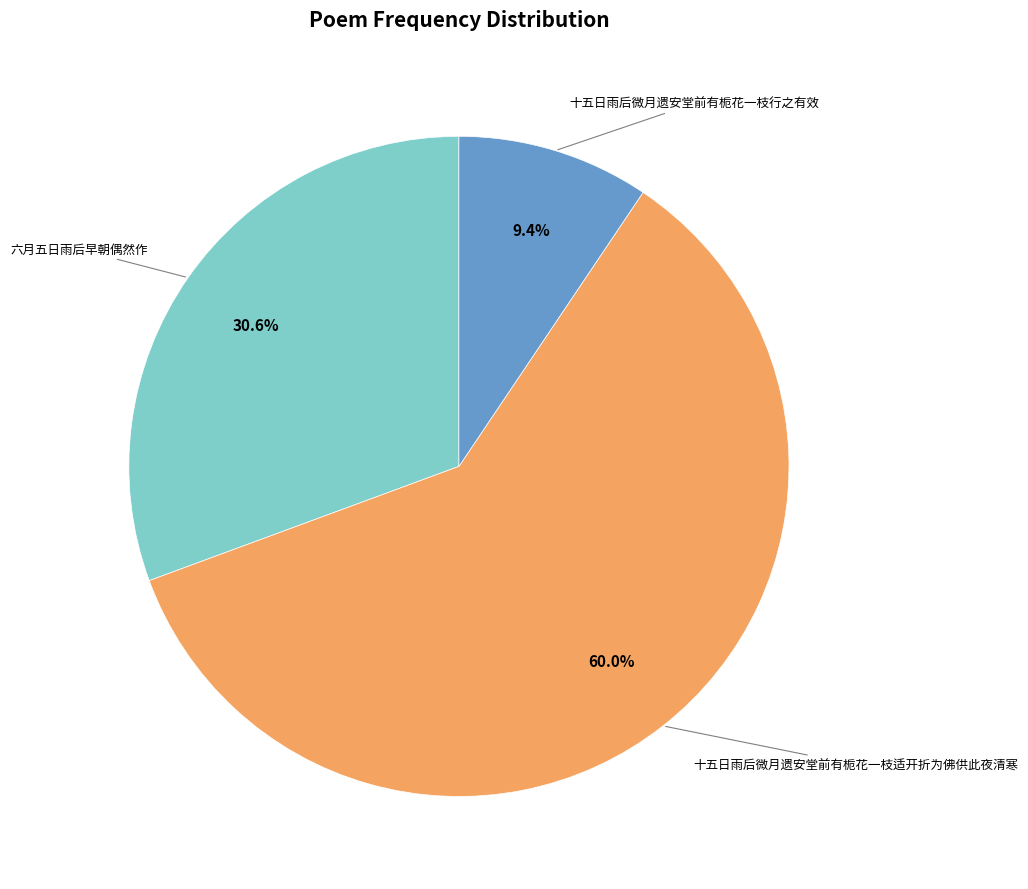

Count the number of slices in the pie.

3